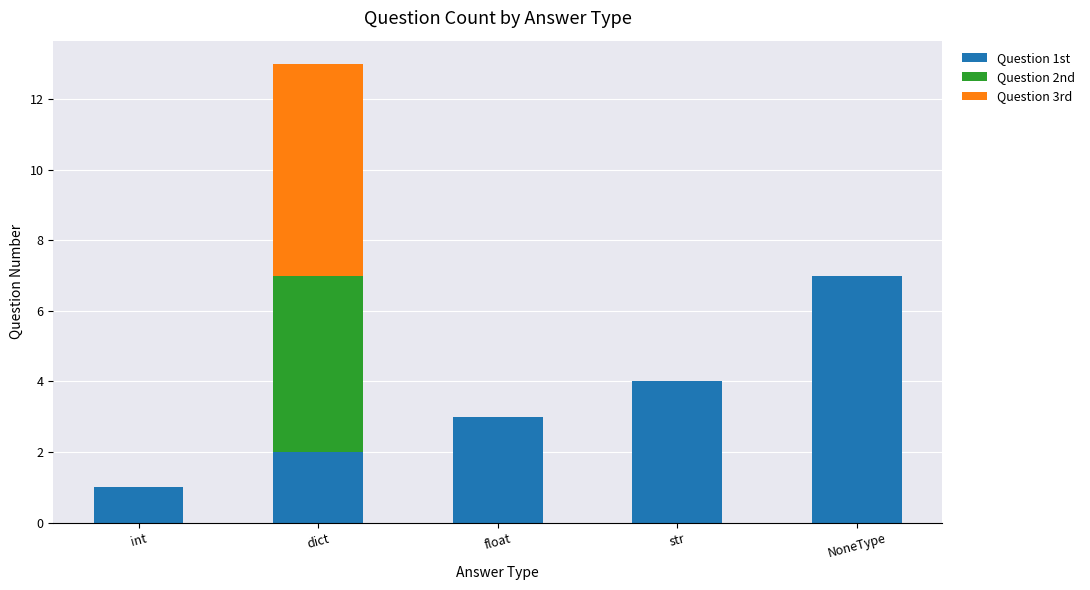

What is the total value across all series at float?

3